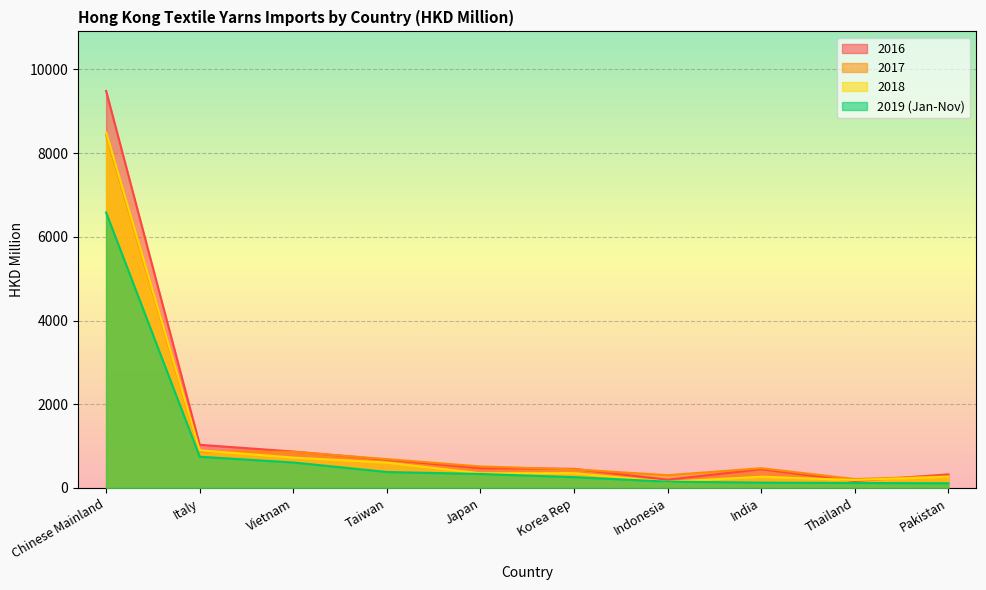

Between which two adjacent categories do 2018 and 2019 (Jan-Nov) first intersect?

Korea Rep and Indonesia